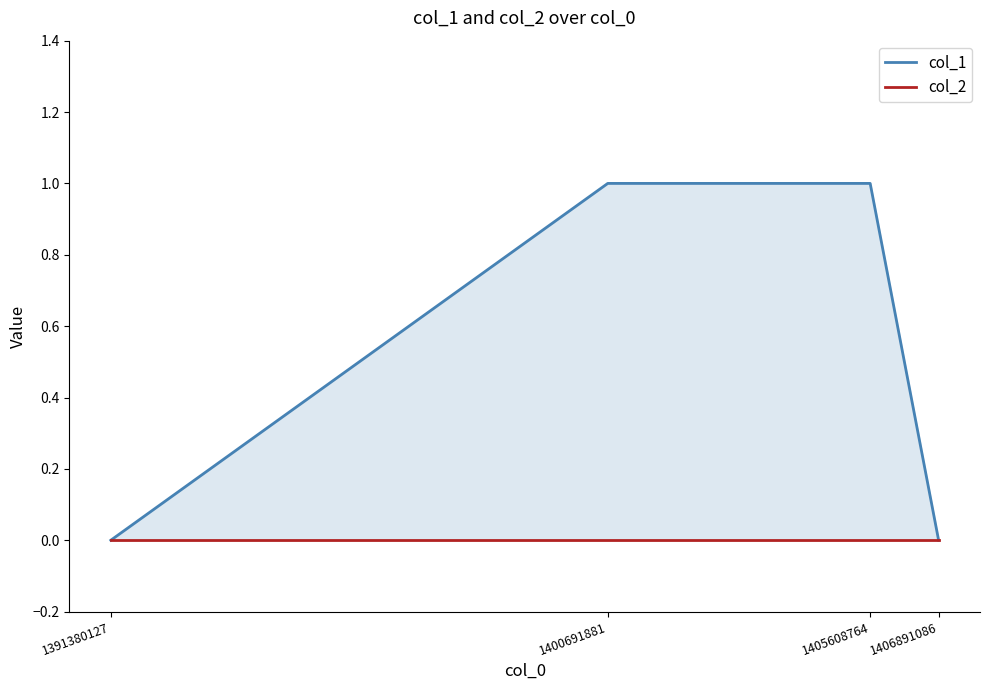

The value of col_2 at 1400691881 is 0. True or false?

True